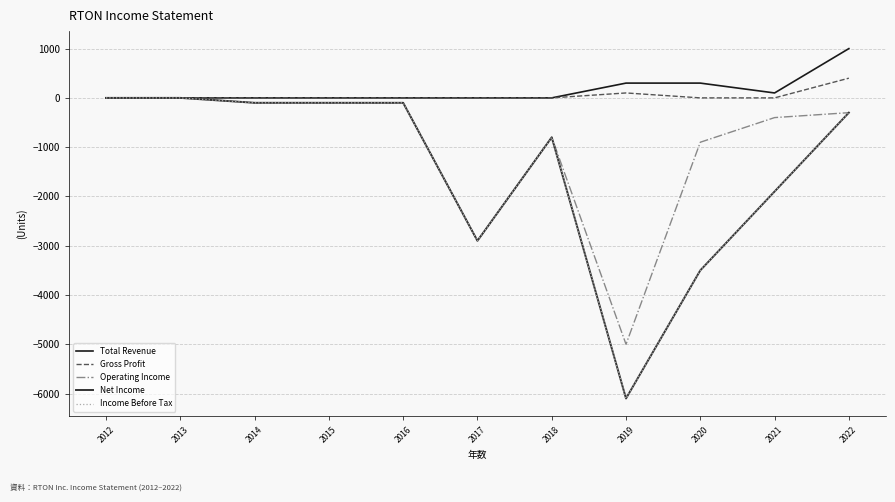

Is this an area chart (filled region under the line)?

No